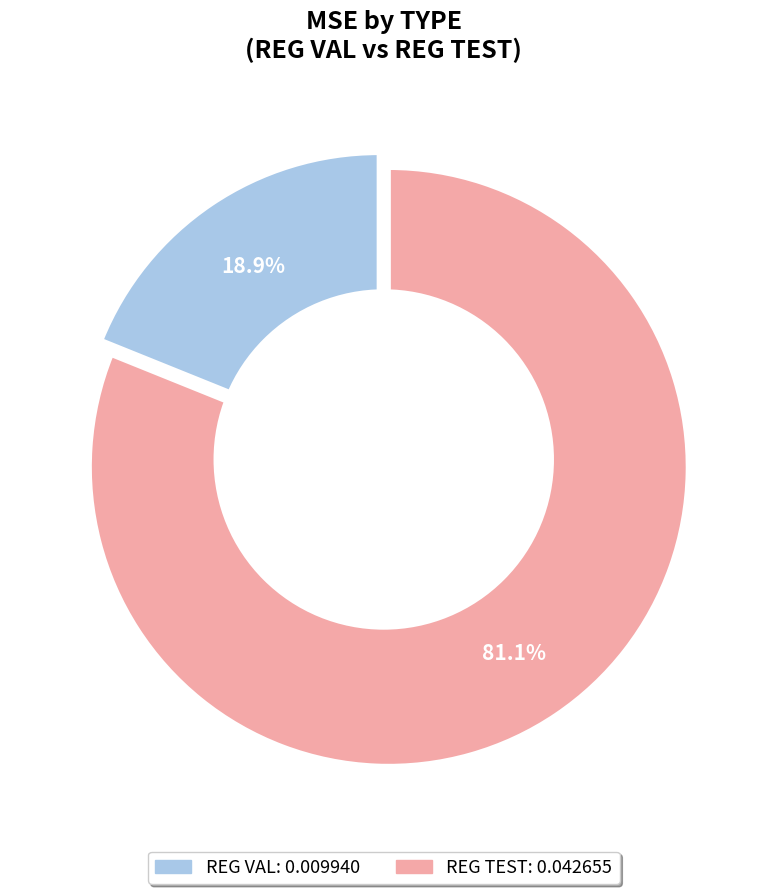

To the nearest percent, what percentage of the pie is REG TEST?

81%